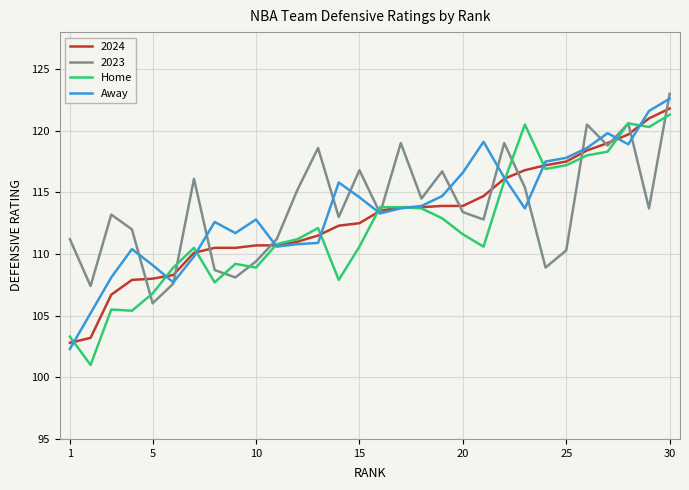

What is the maximum value shown in the chart?

123.0